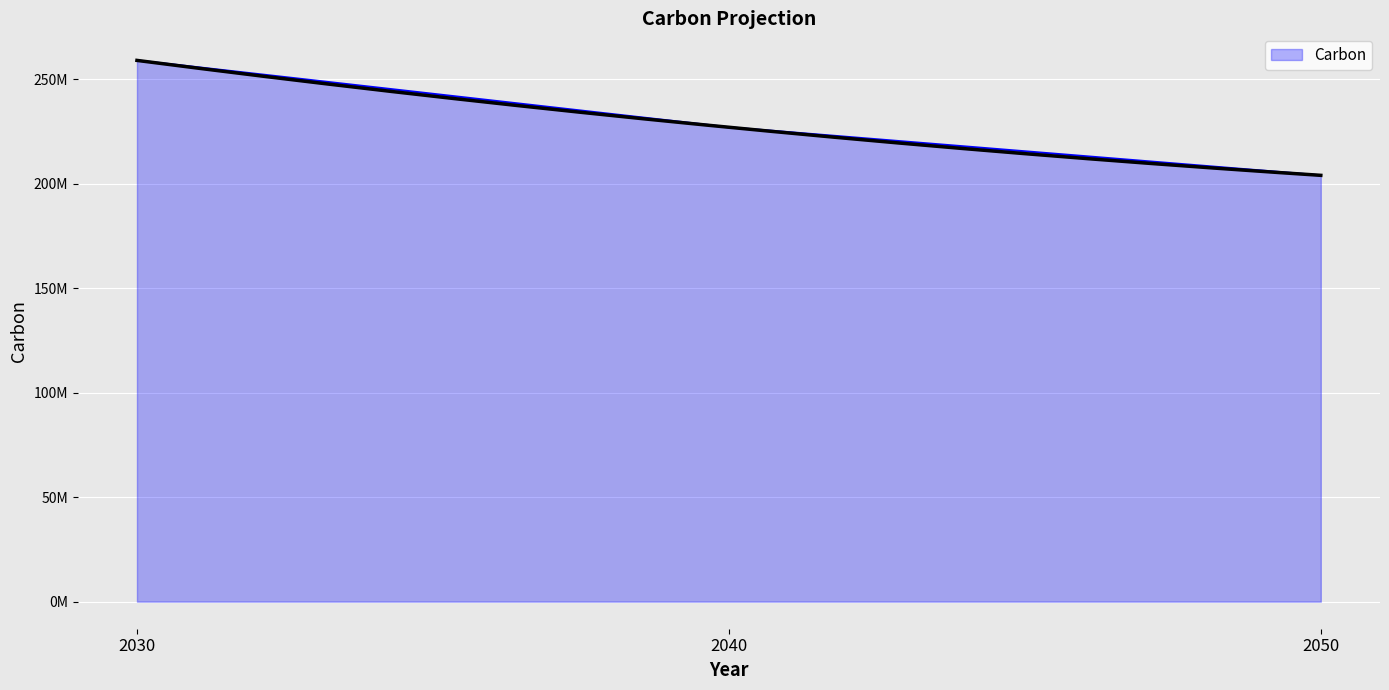

Reading left to right, list all the values displayed in this chart.

259000000	227000000	204000000